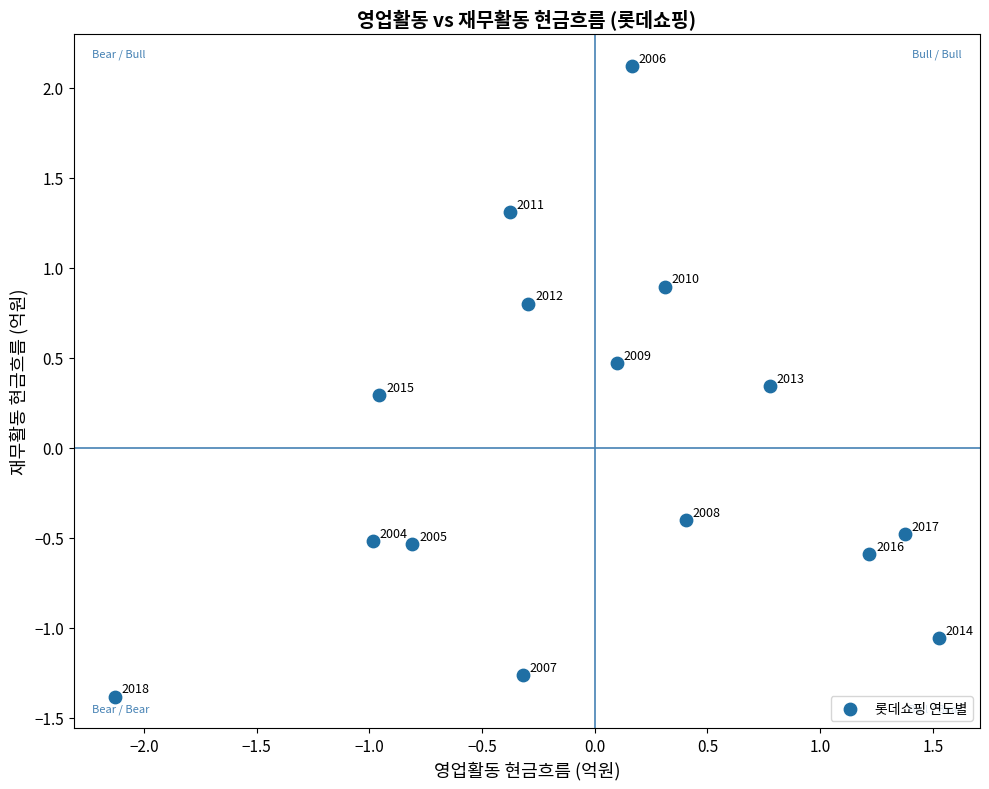

What is the range of X values (max minus min)?

3.7